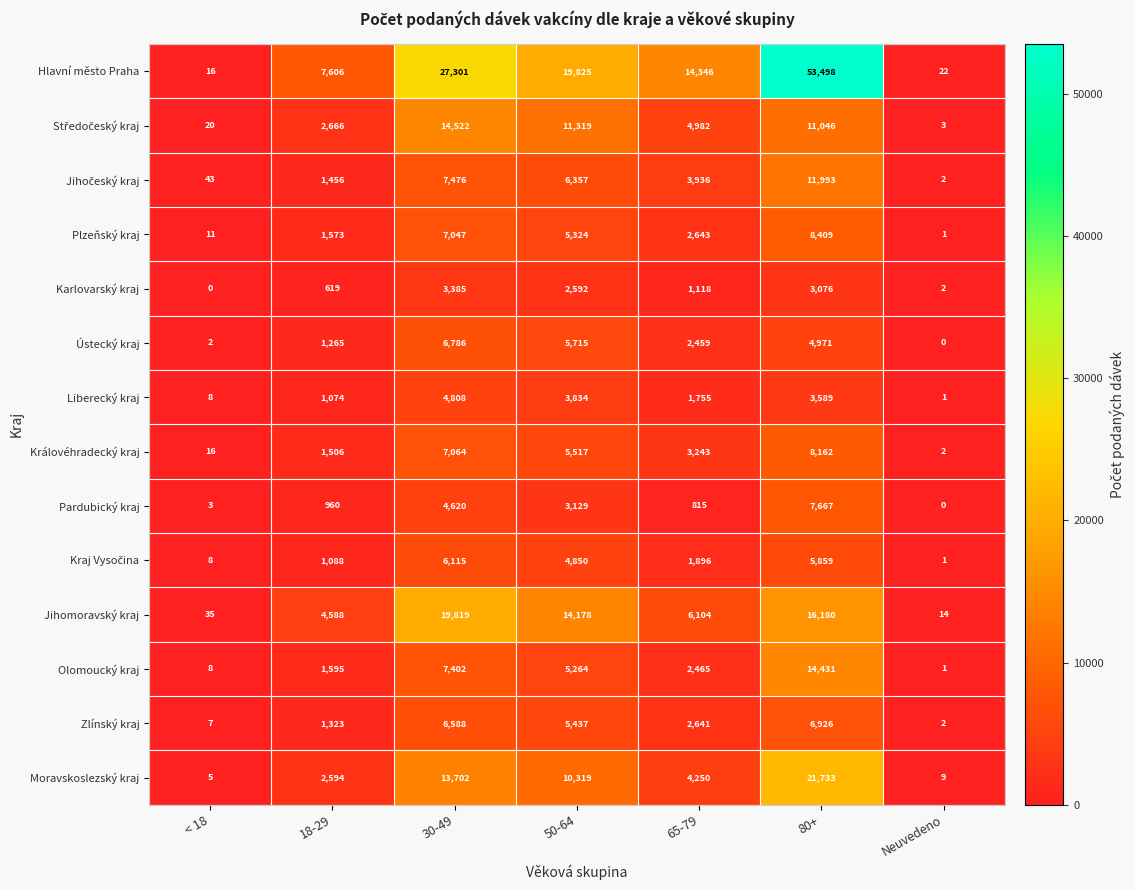

At which label does Jihomoravský kraj first exceed 6104?

30-49